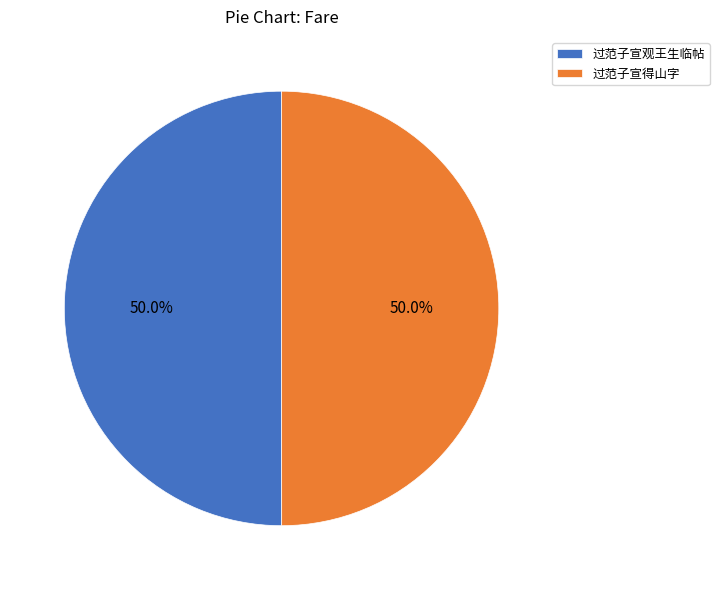

Is it true that 过范子宣观王生临帖 is 42% of the pie?

False